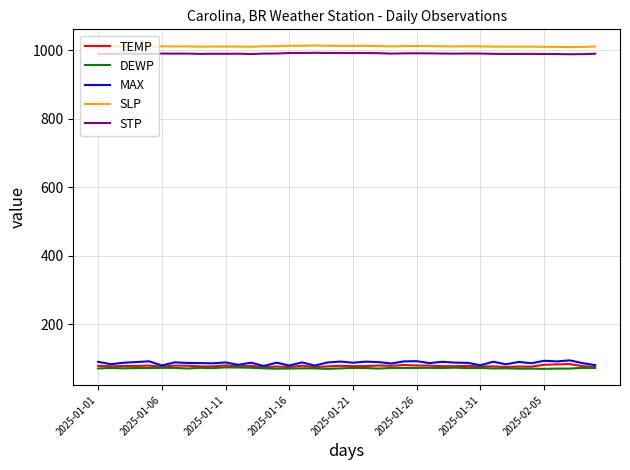

True or false: SLP and MAX cross at least once.

False